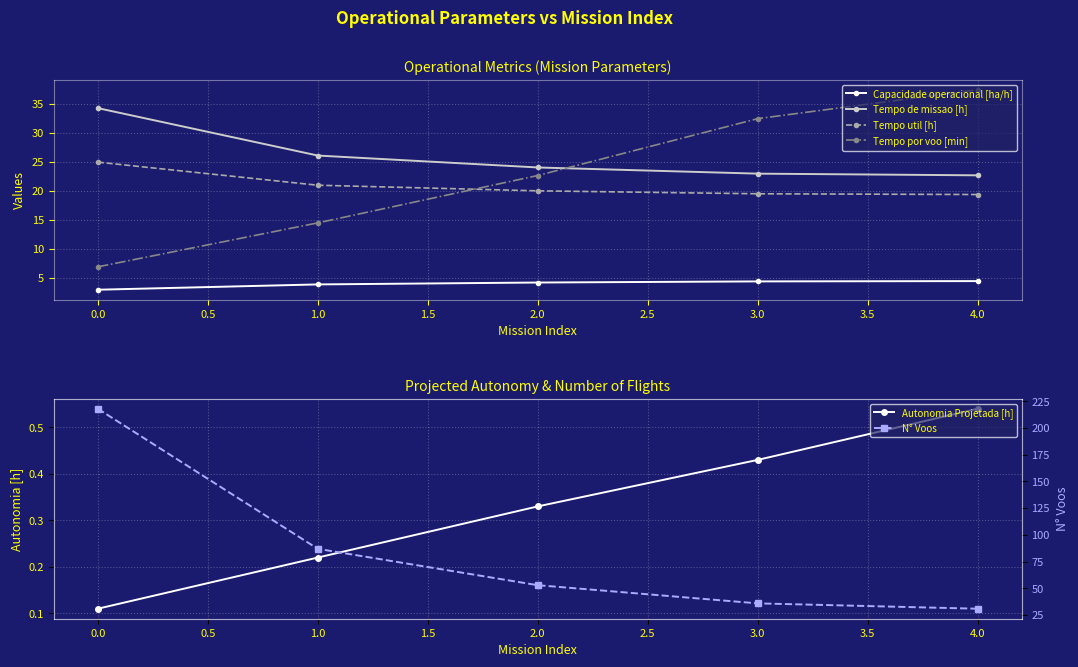

At which label is Tempo util [h] closest to 22?

1.0